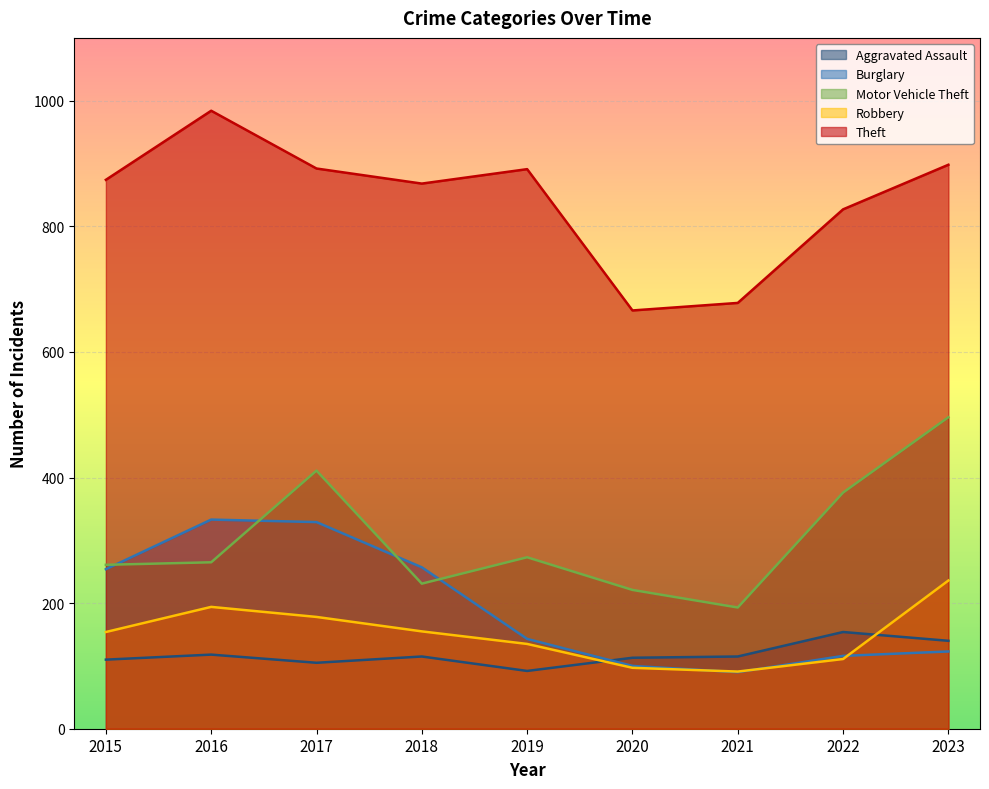

At which label does Theft reach its minimum?

2020